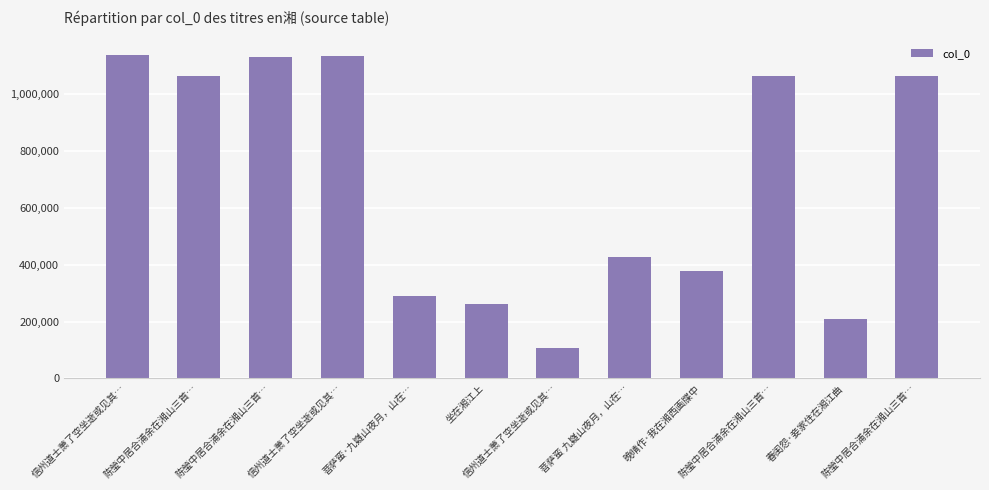

What is the smallest value displayed?

107790